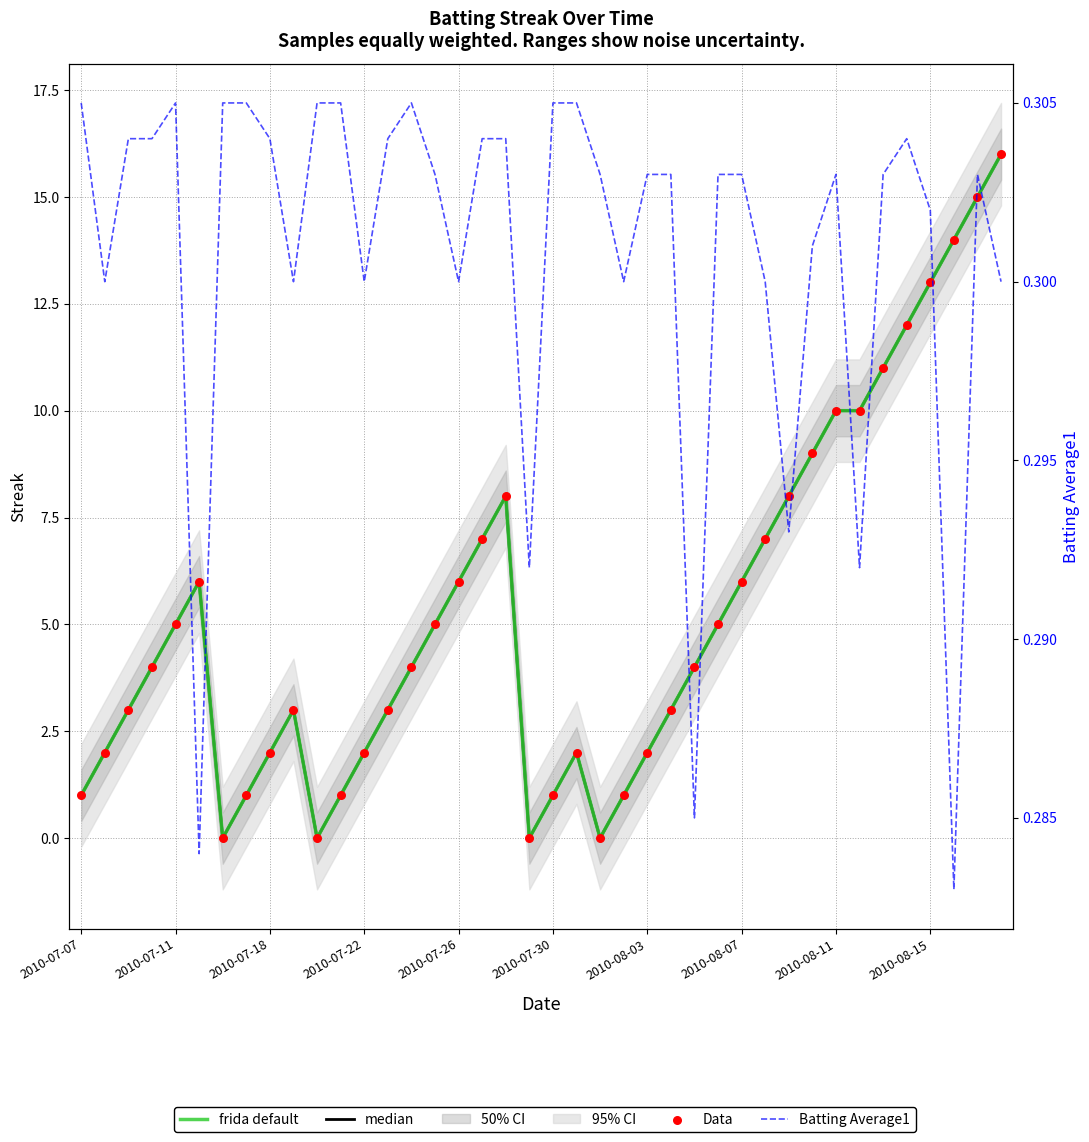

Which series reaches the maximum Y coordinate?

median